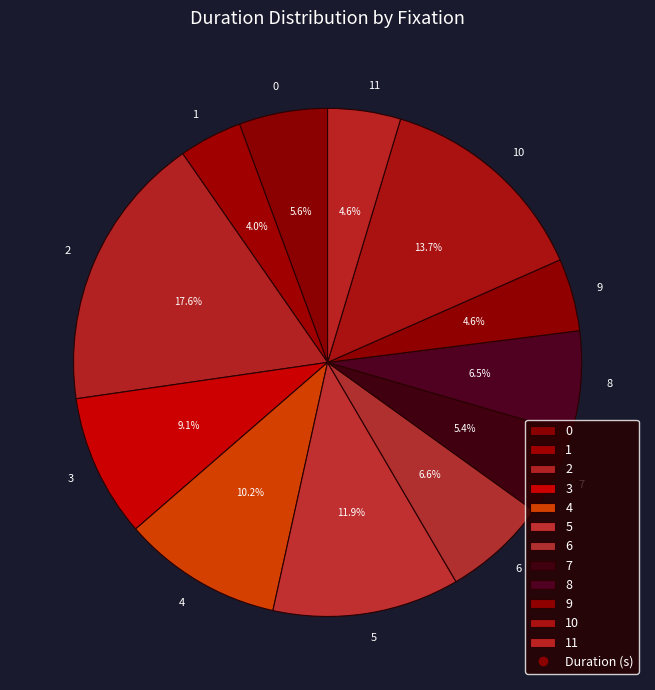

Does 2 represent more than half of the total?

No